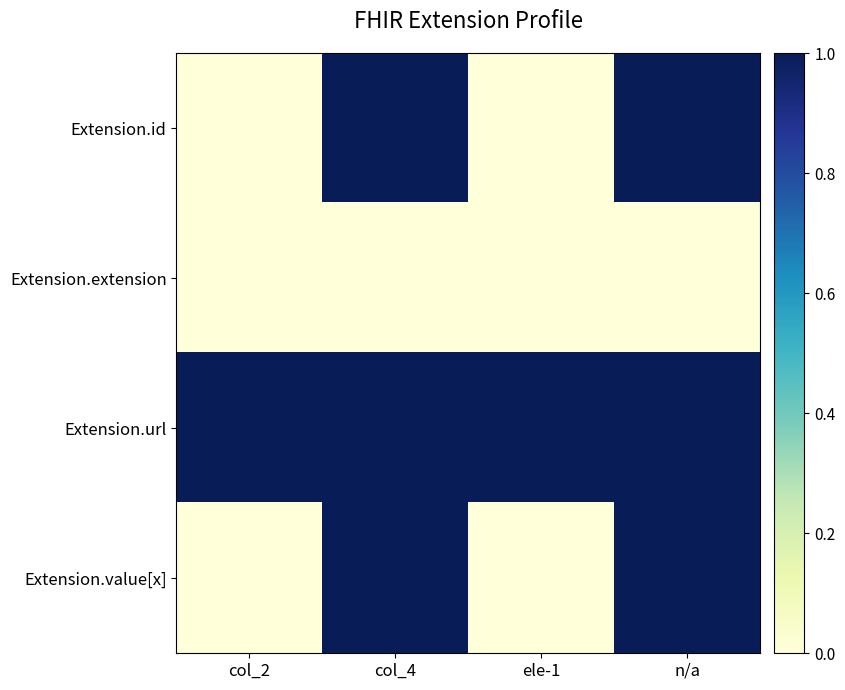

Between col_4 and ele-1, which series saw the biggest shift?

Extension.id